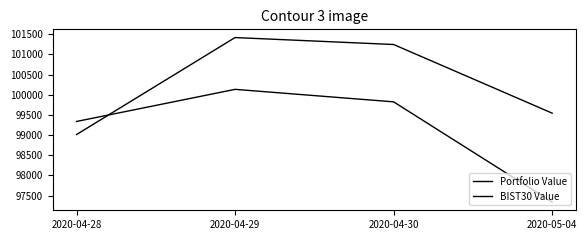

In BIST30 Value, how many points are higher than both neighbors (excluding endpoints)?

1